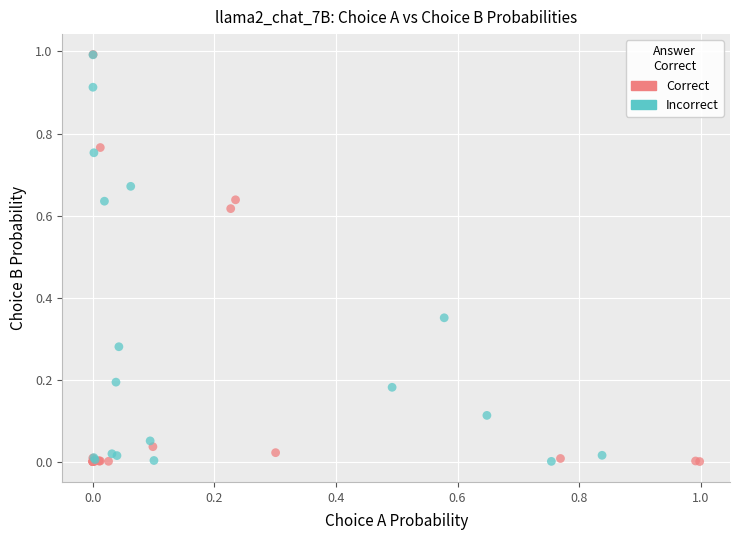

Which series has the largest Y range (max minus min)?

Correct